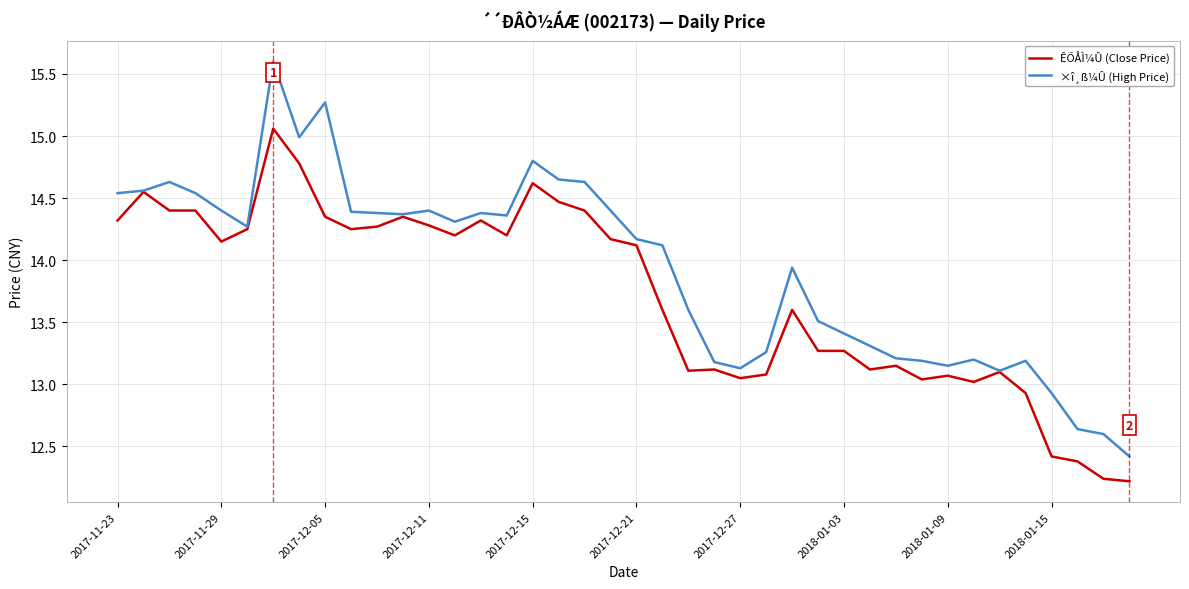

Rank the series by their average value, from highest to lowest.

×î¸ß¼Û (High Price), ÊÕÅÌ¼Û (Close Price)